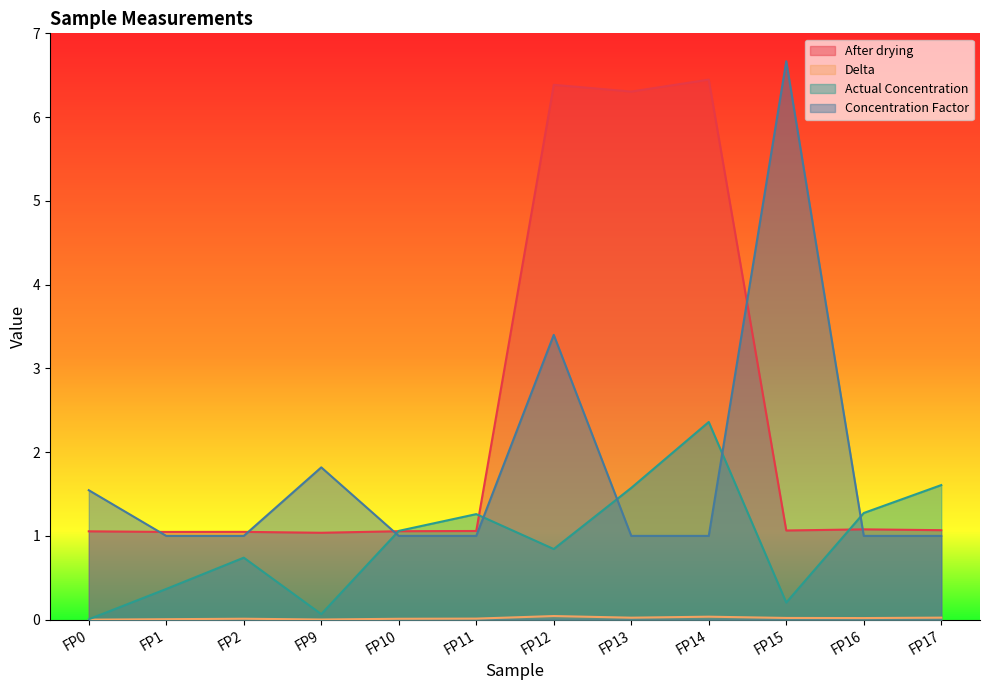

At how many categories does at least one series exceed 0?

12